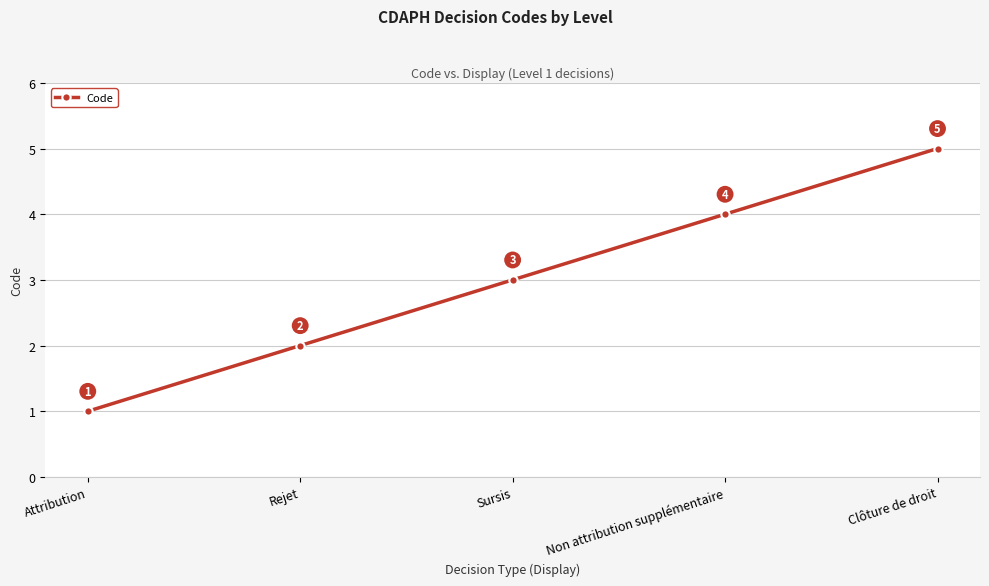

Rank the categories by value from highest to lowest.

Clôture de droit, Non attribution supplémentaire, Sursis, Rejet, Attribution